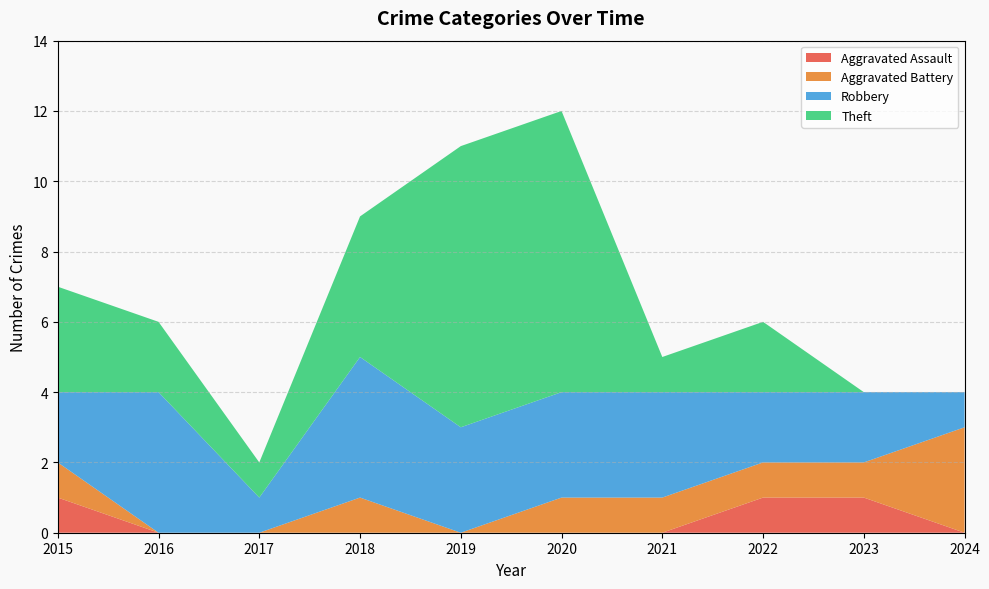

At 2021, list the series in order from largest to smallest.

Robbery, Aggravated Battery, Theft, Aggravated Assault